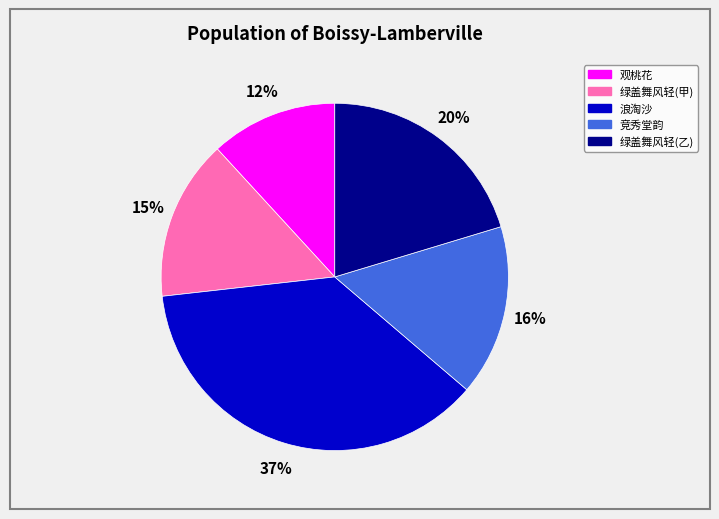

Is there a majority slice in this chart?

No